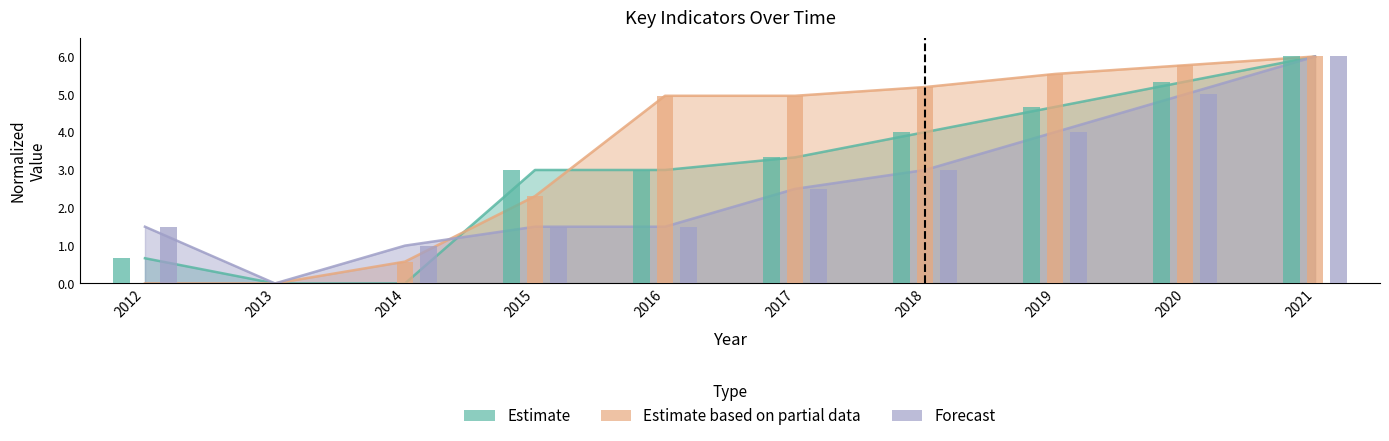

How many values in the Estimate based on partial data series are below 4?

4